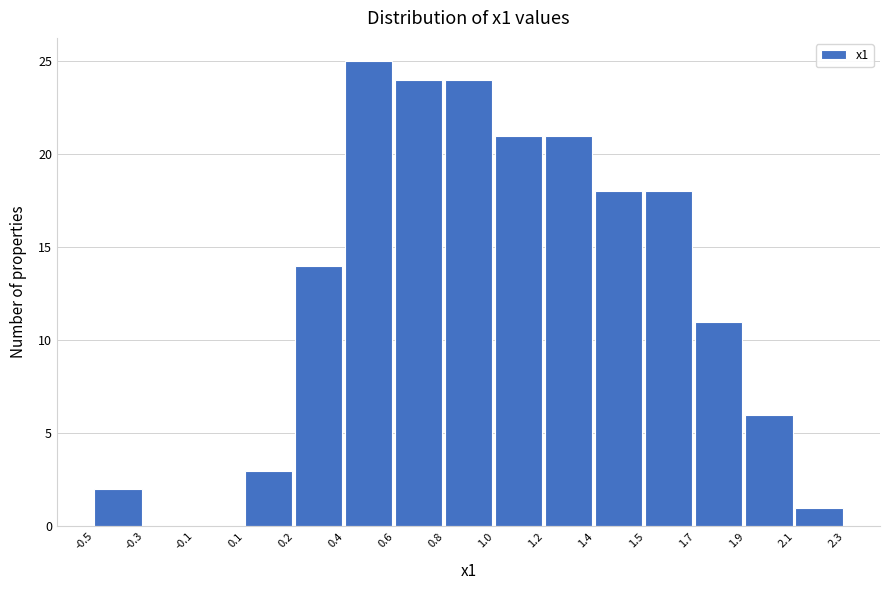

Reading left to right, what are all the values shown in this chart?

-0.5=2	-0.3=0	-0.1=0	0.1=3	0.2=14	0.4=25	0.6=24	0.8=24	1.0=21	1.2=21	1.4=18	1.5=18	1.7=11	1.9=6	2.1=1